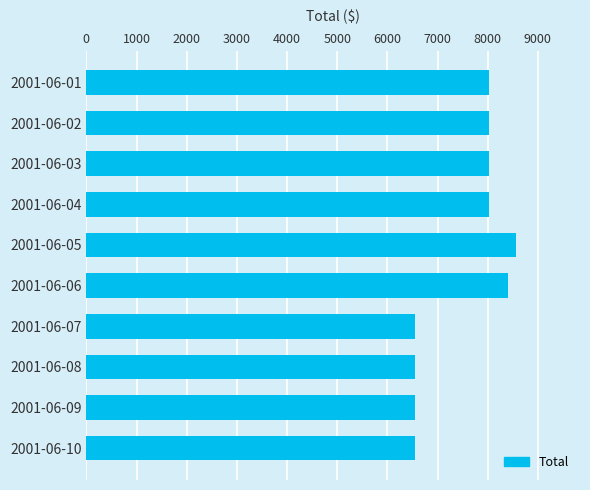

What is the difference between the second highest and second lowest values?

1865.2